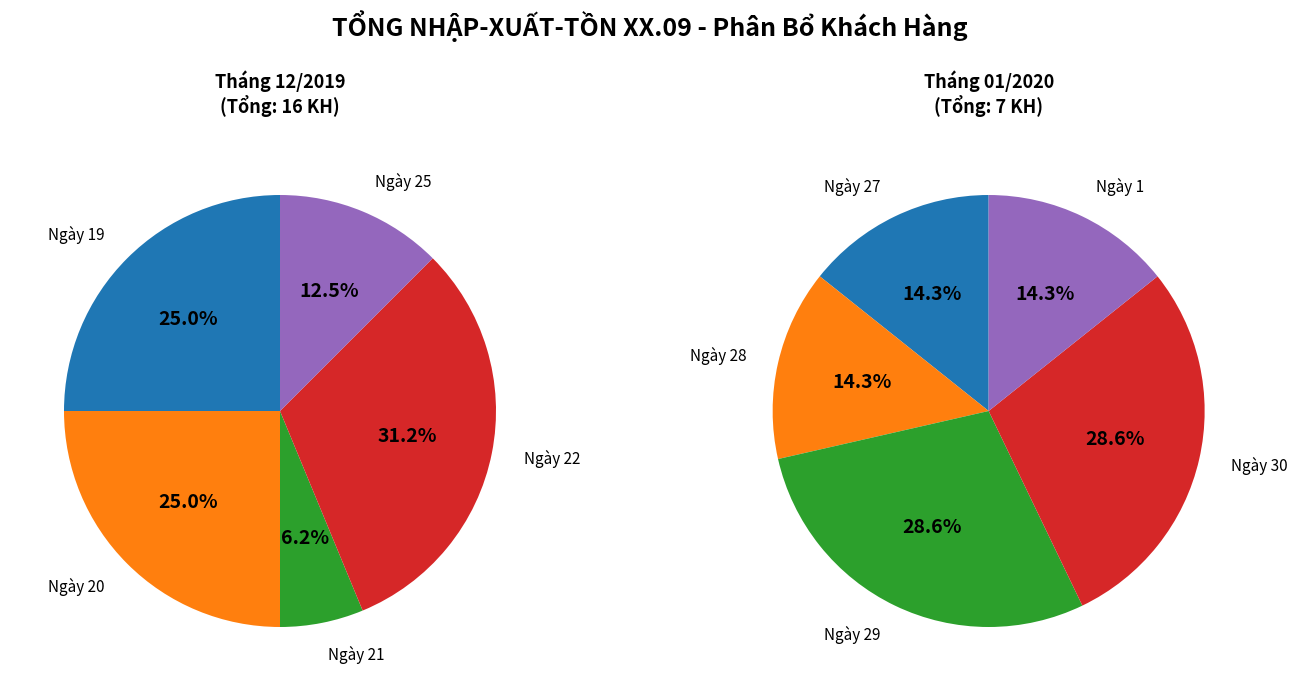

To the nearest percent, what is the difference between the 25 and 28 slice percentages?

1%